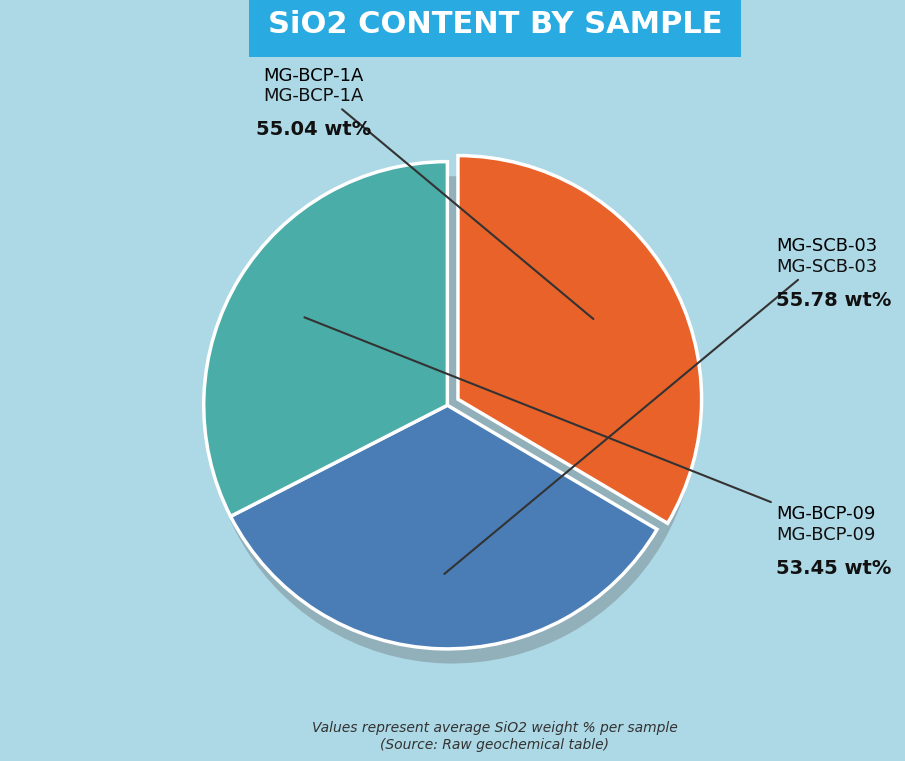

Which slice is the largest?

MG-SCB-03